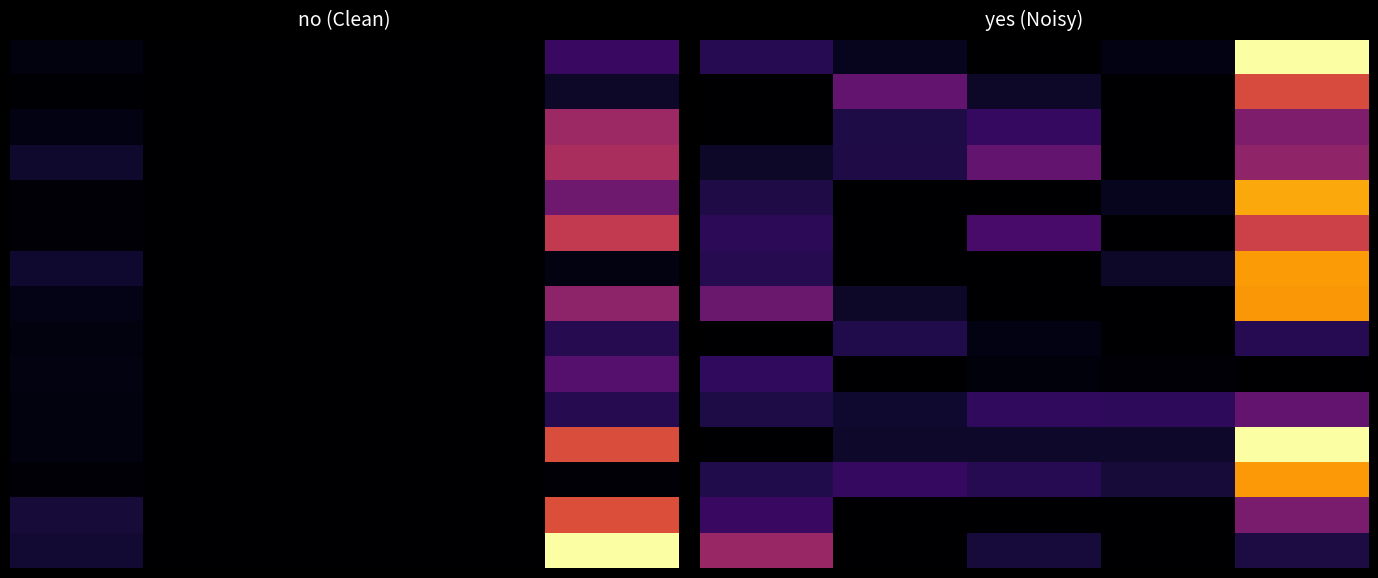

Which series has the largest total across all categories?

12